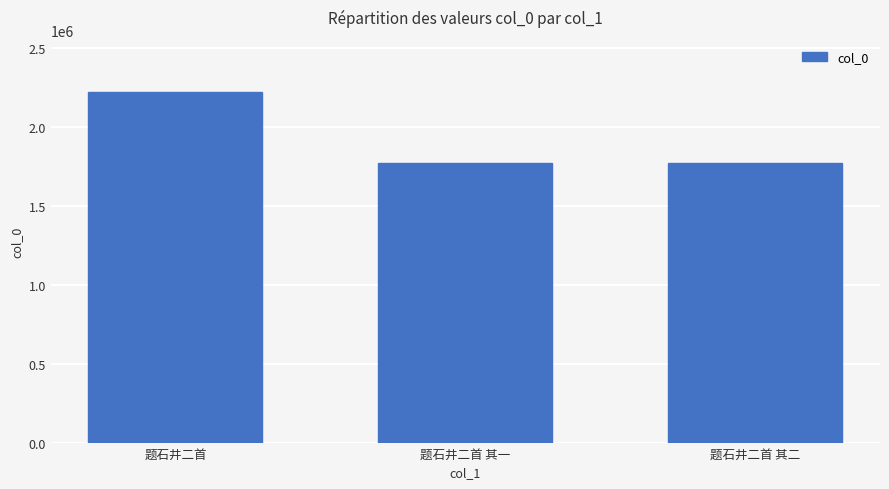

Where does the data first go above 1775231?

题石井二首